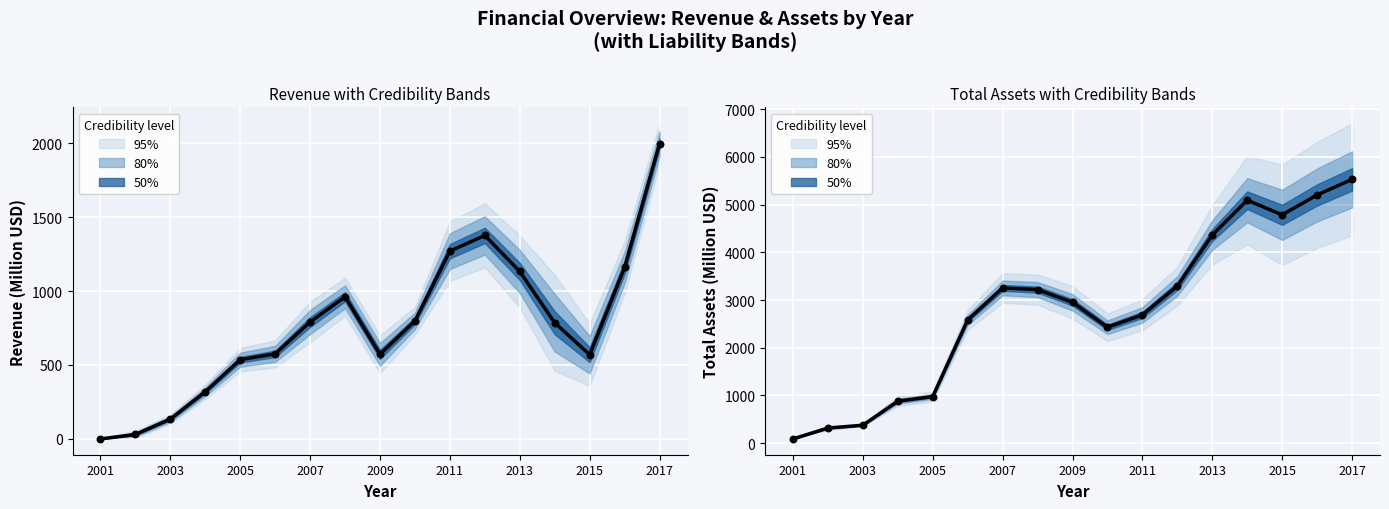

Is the value of TotalAssets (fitted) at 2011 greater than the value of Revenue (fitted) at 2017?

Yes